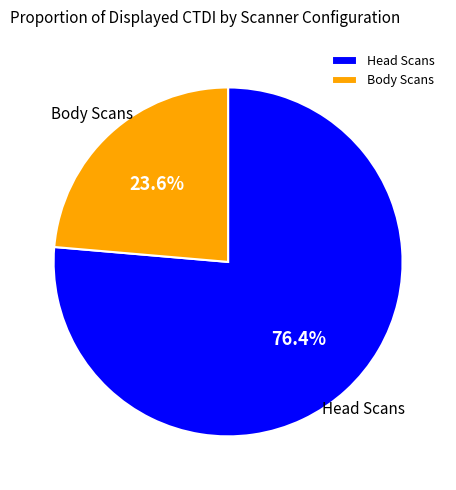

Is Body Scans the majority of the pie?

No